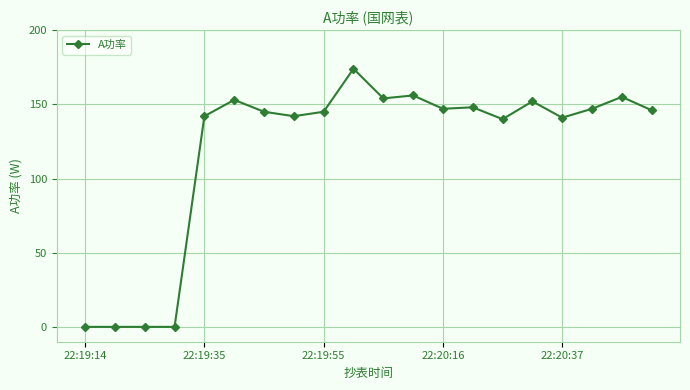

What is the greatest value displayed?

174